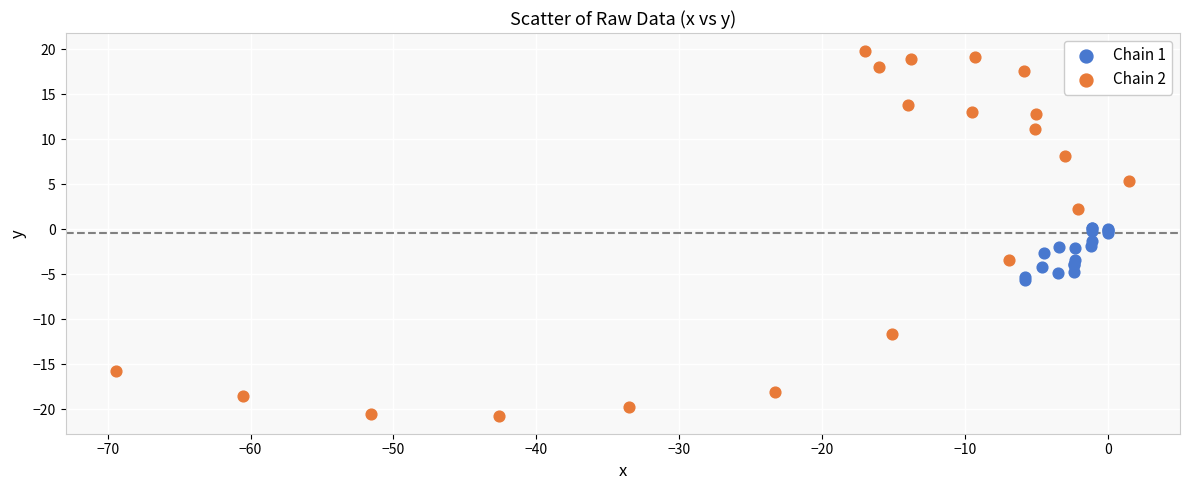

Which series reaches the minimum Y coordinate?

Chain 2